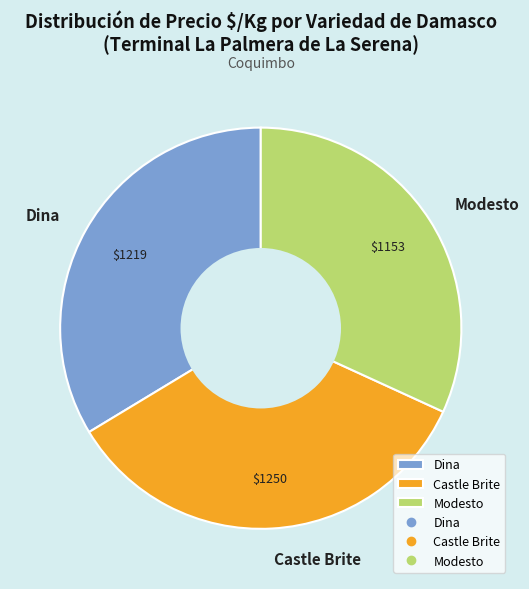

Does Modesto account for over 50% of the chart?

No